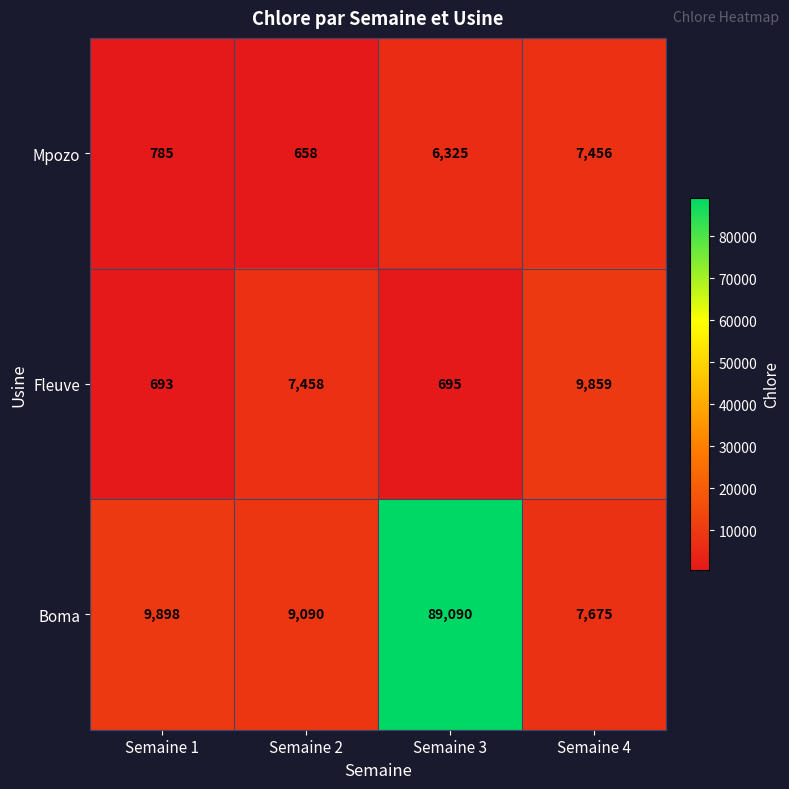

What is the sum of all Boma values?

115753